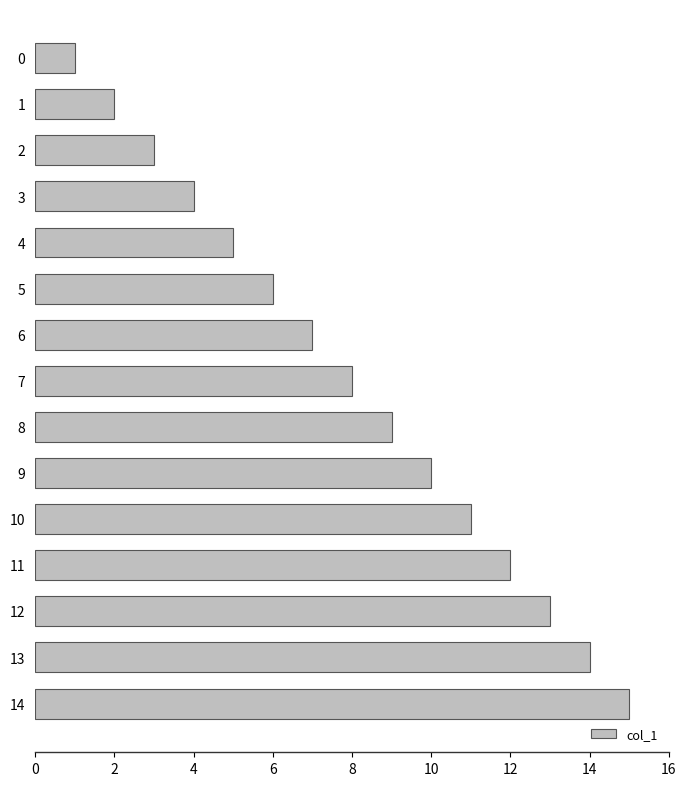

True or false: the data shows 11 at 10.

True